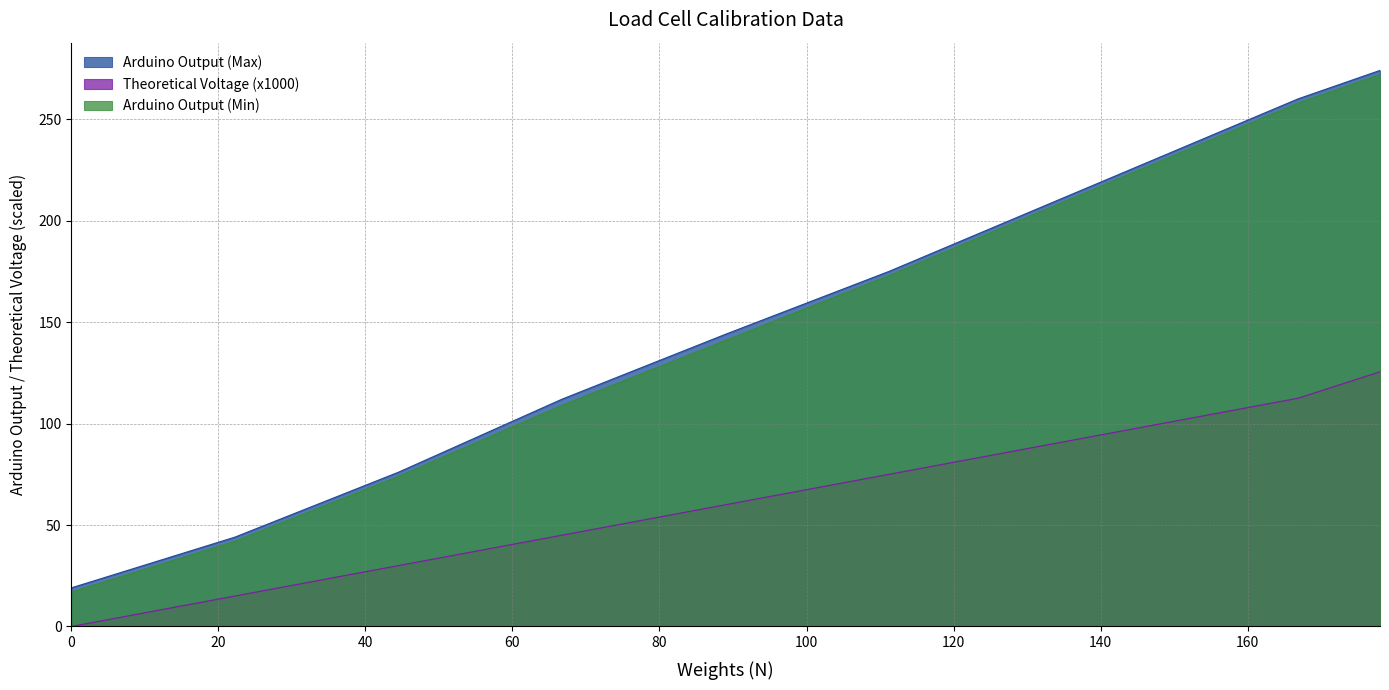

What is the value of the Arduino Output (Min) point at the 9th from the left?

258.0